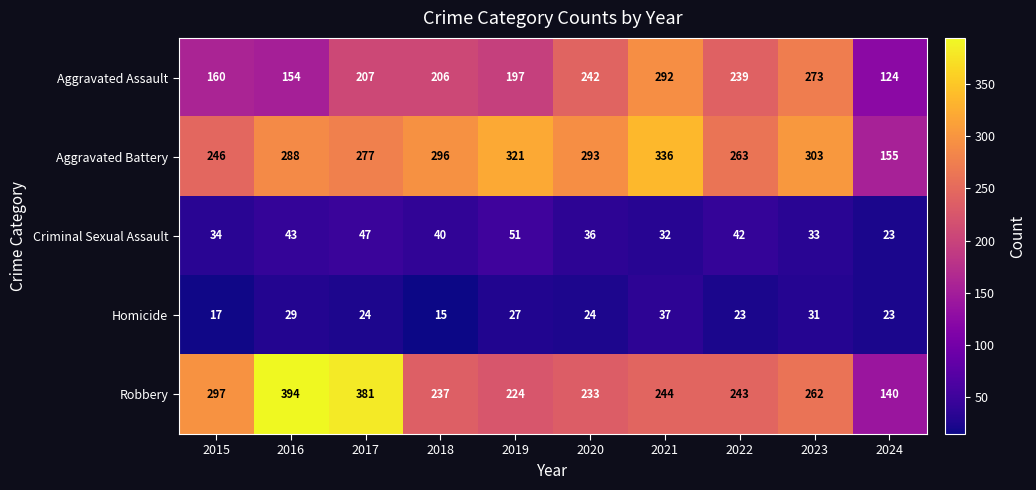

Which series has the largest range (max minus min)?

Robbery